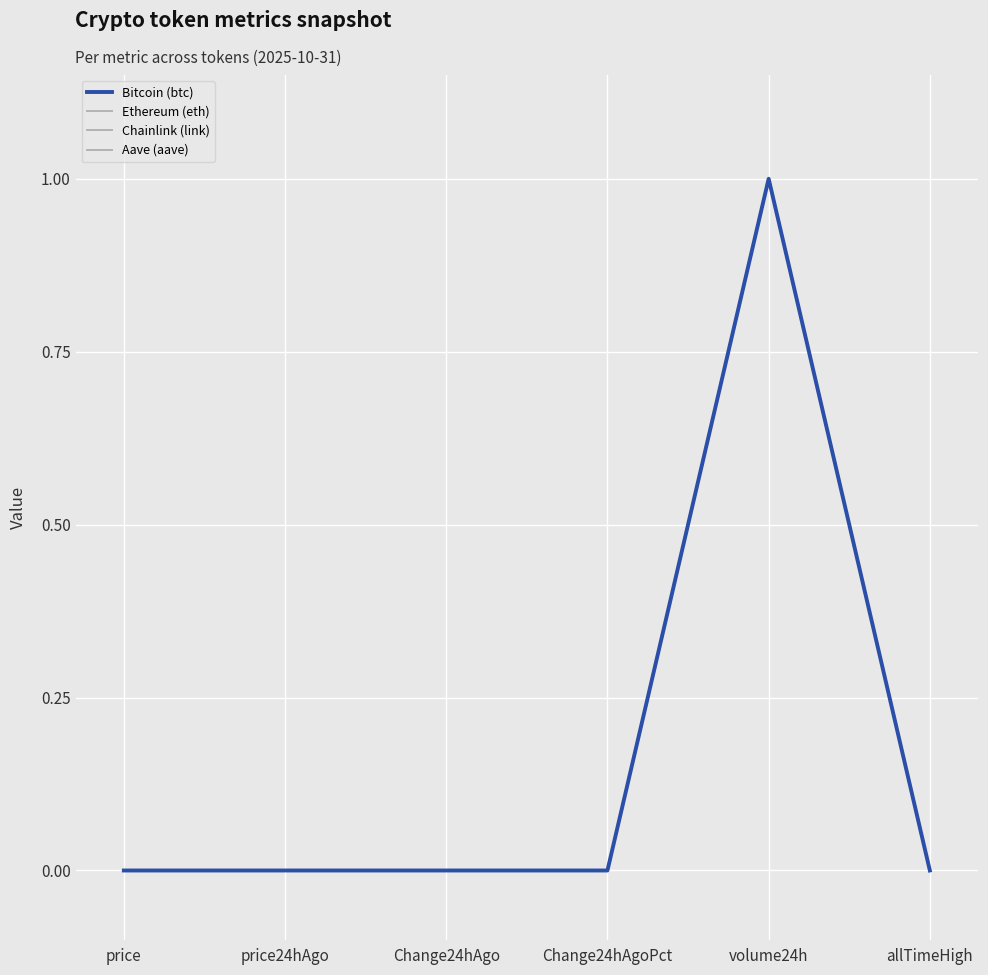

How many lines are shown in the chart?

4